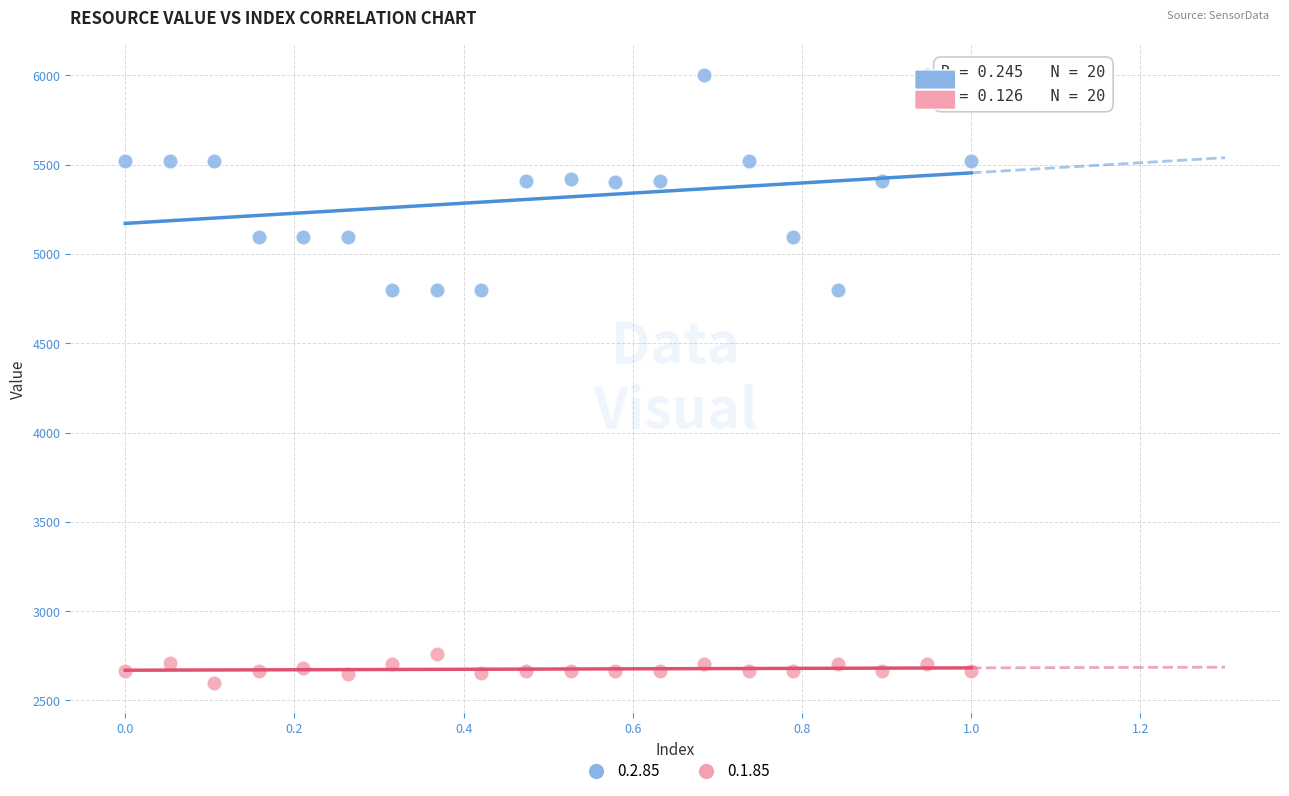

Which series reaches the minimum Y coordinate?

0.1.85